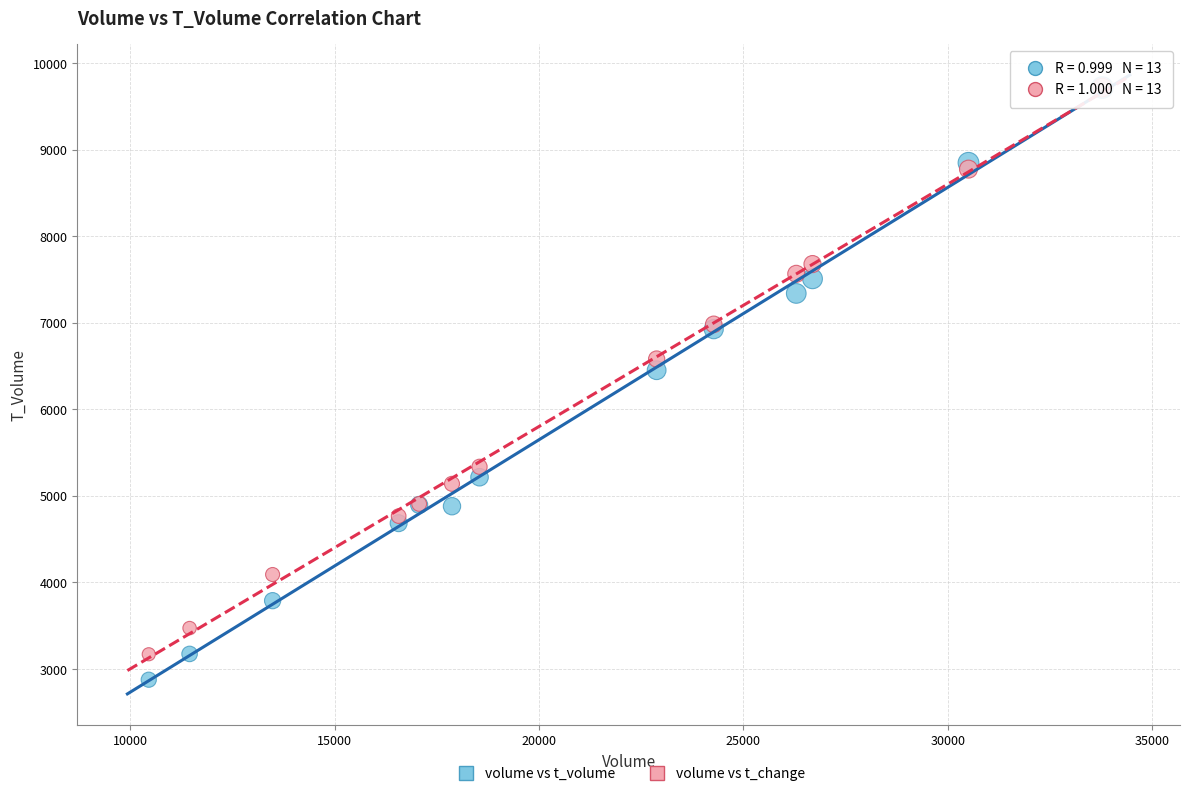

Across all series, what Y value is closest to 6297?

6452.0